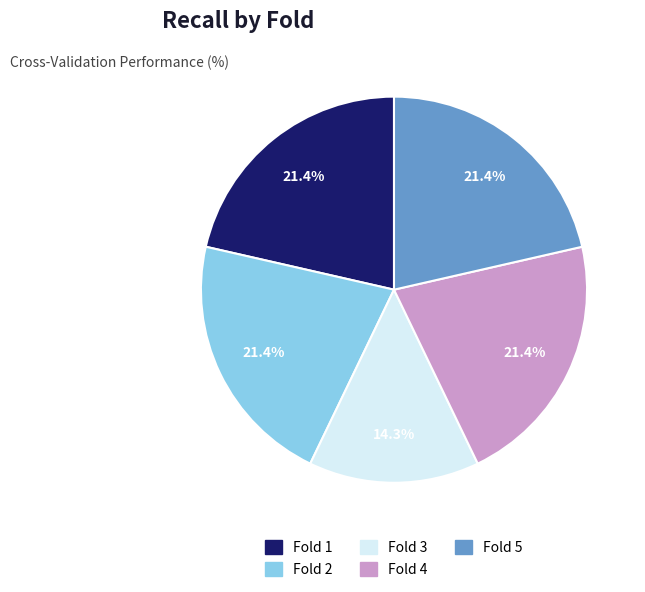

Which slice is the smallest?

Fold 3